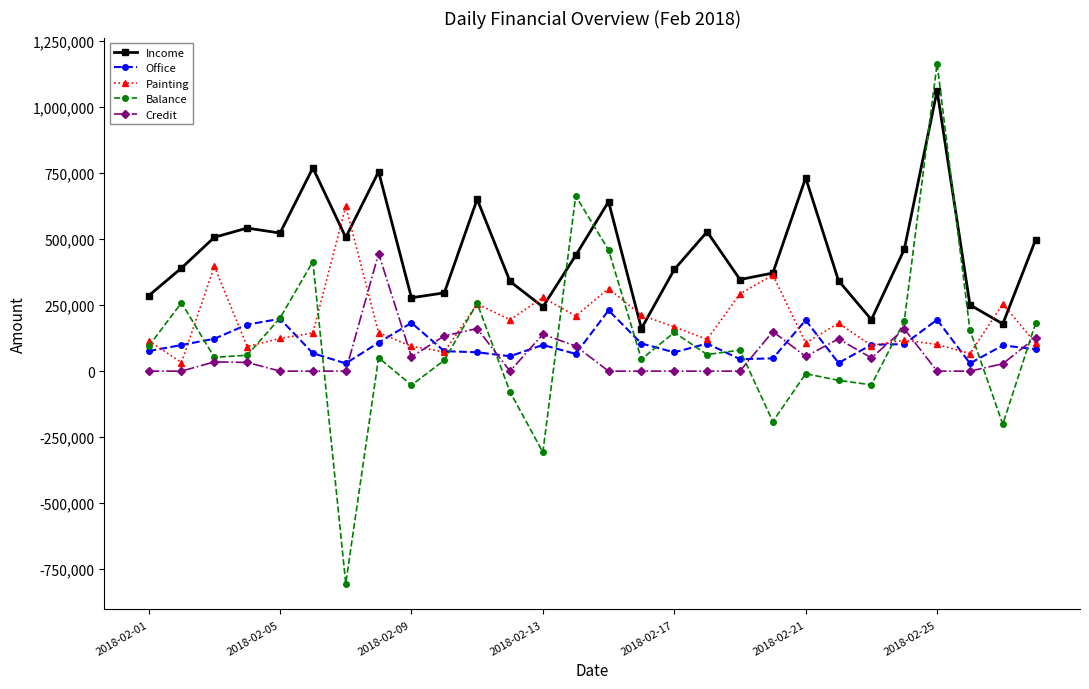

In Painting, how many points are lower than both neighbors (excluding endpoints)?

9